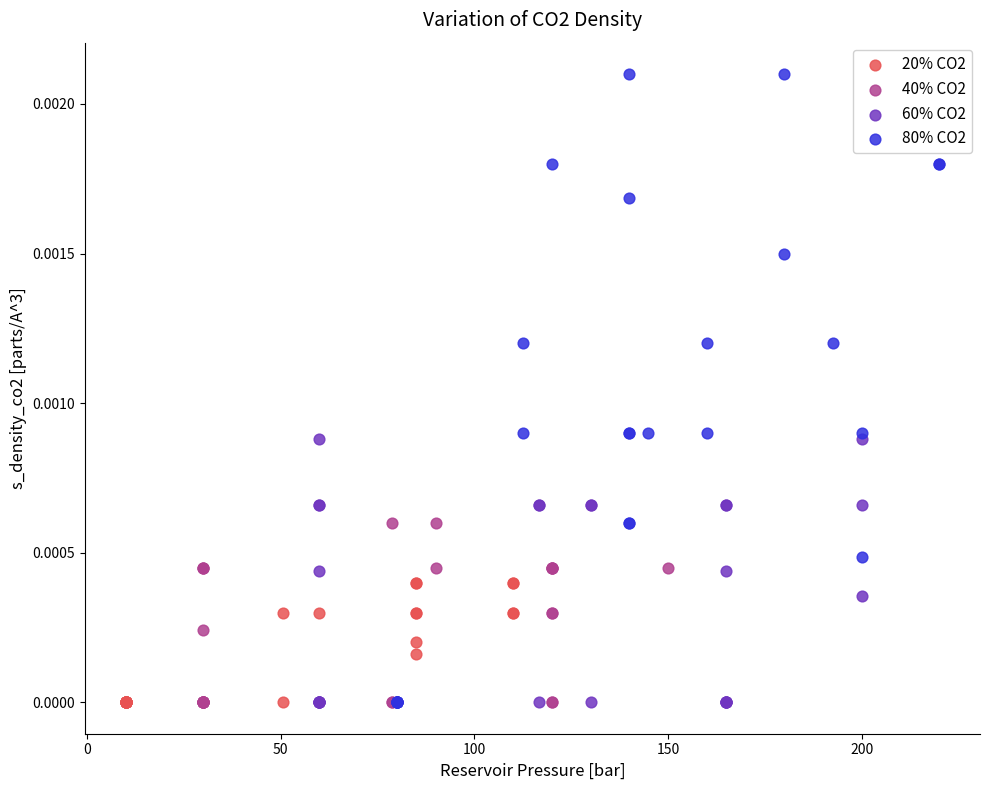

Which series has the largest Y range (max minus min)?

80% CO2